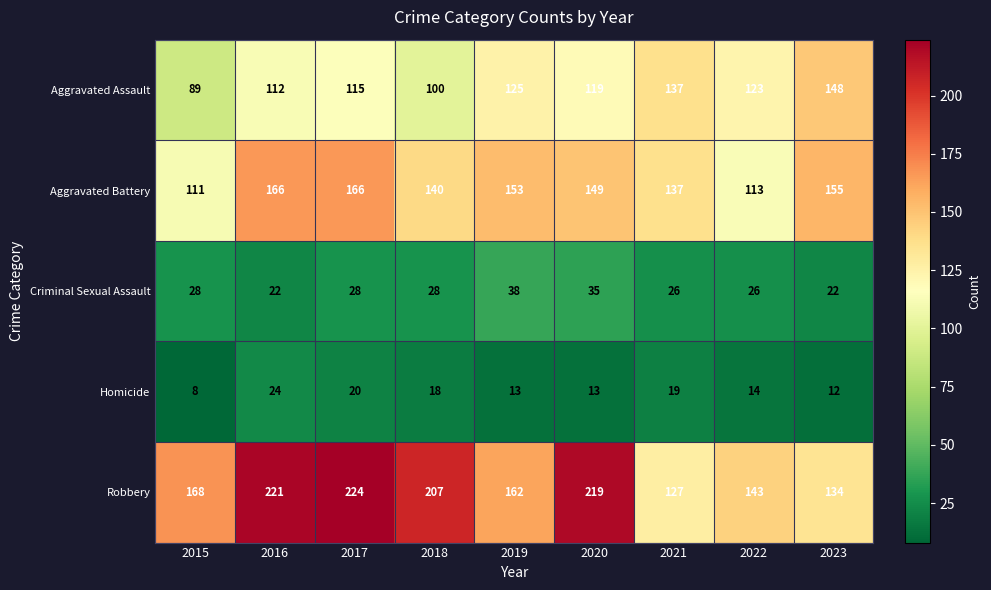

What is the minimum value shown in the chart?

8